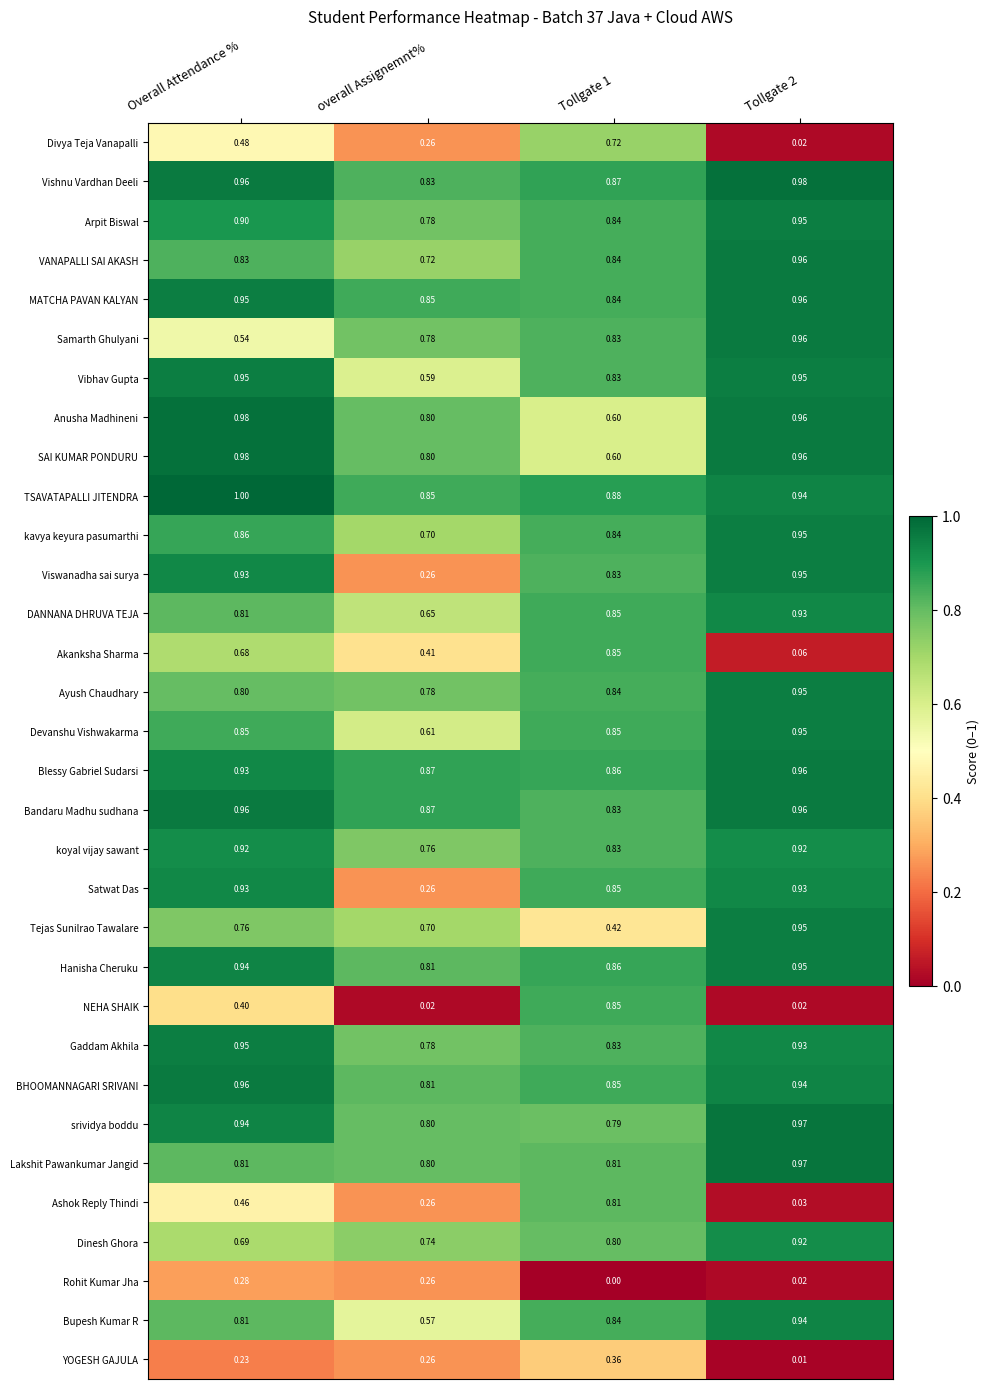

Which series has the largest range (max minus min)?

NEHA SHAIK